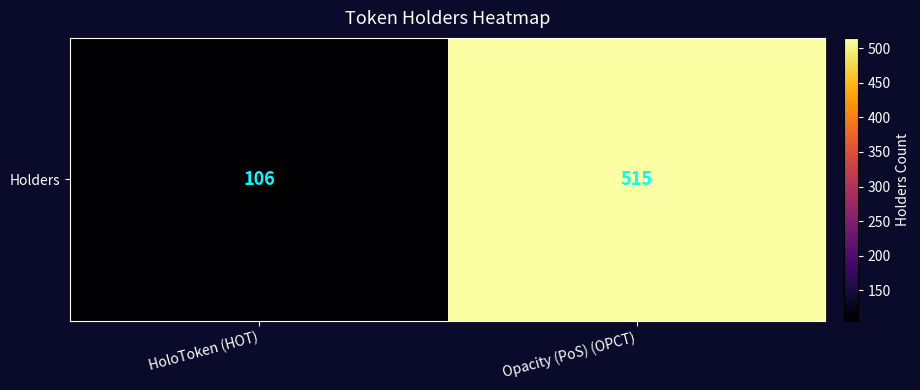

What is the smallest value displayed?

106